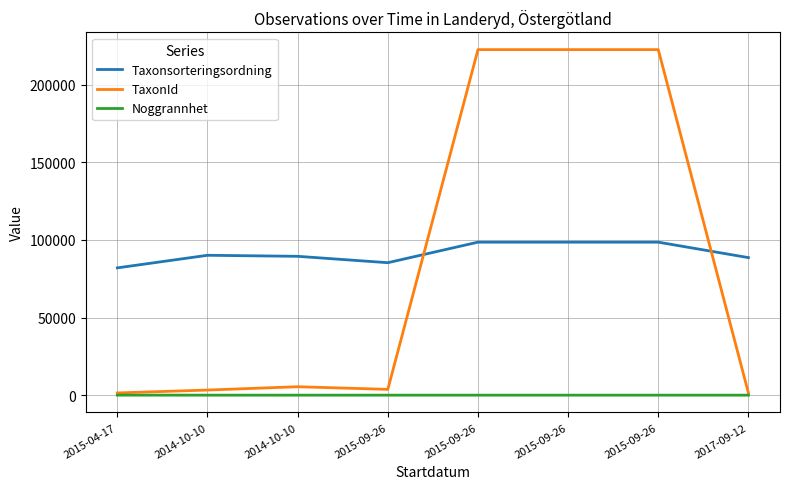

Between 2015-04-17 and 2014-10-10, which series saw the biggest shift?

Taxonsorteringsordning